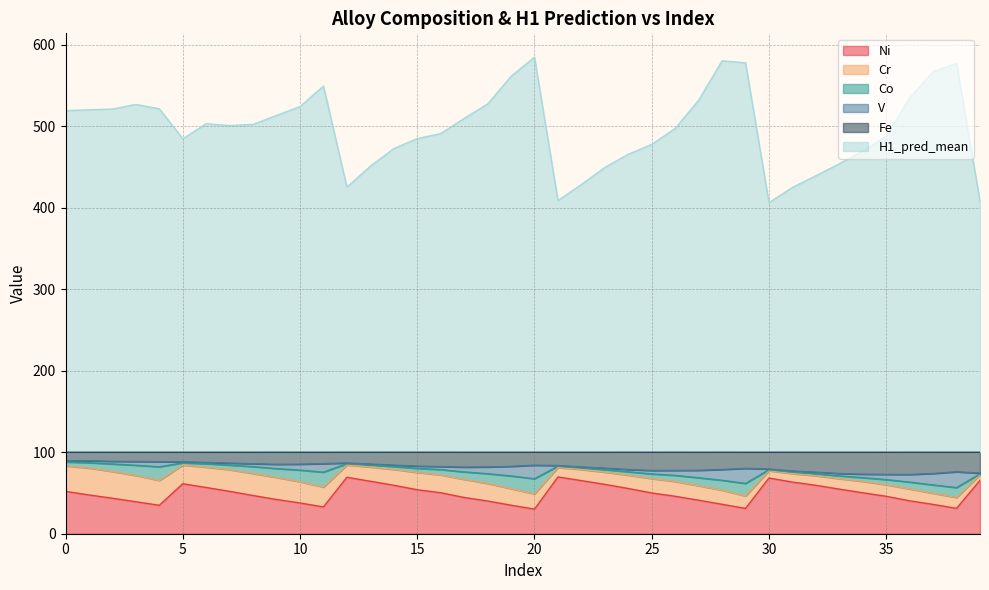

What is the difference between the second highest and minimum values in the Fe series?

16.8